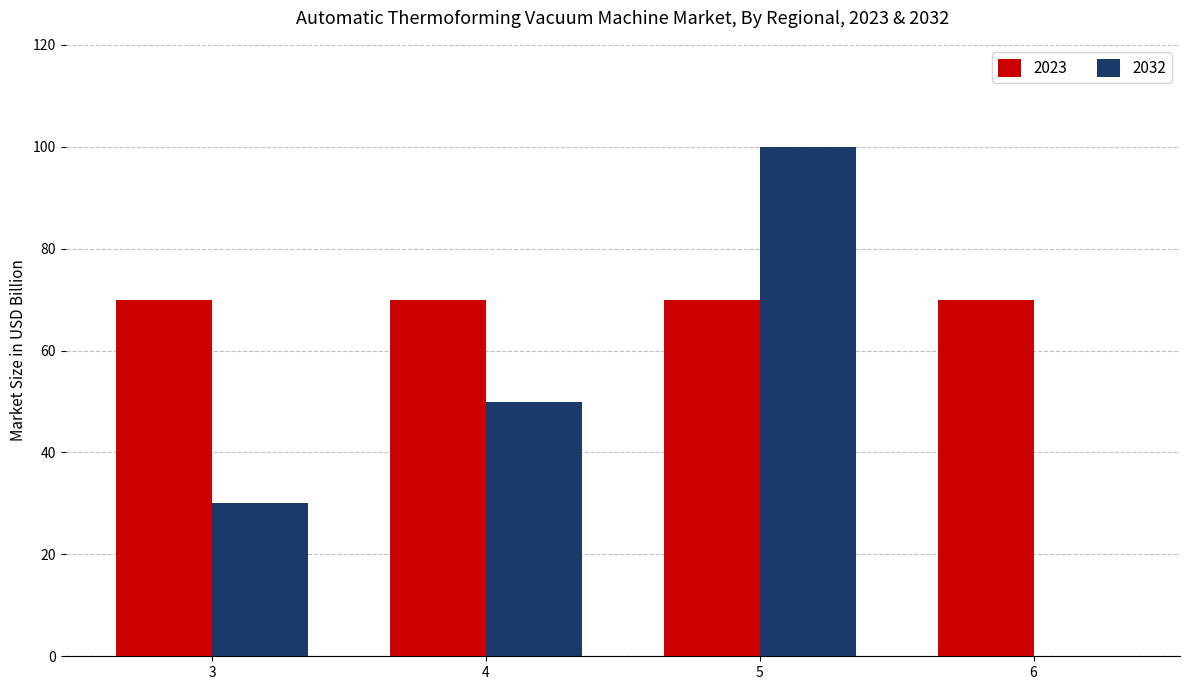

What is the sum of all 2023 values?

280